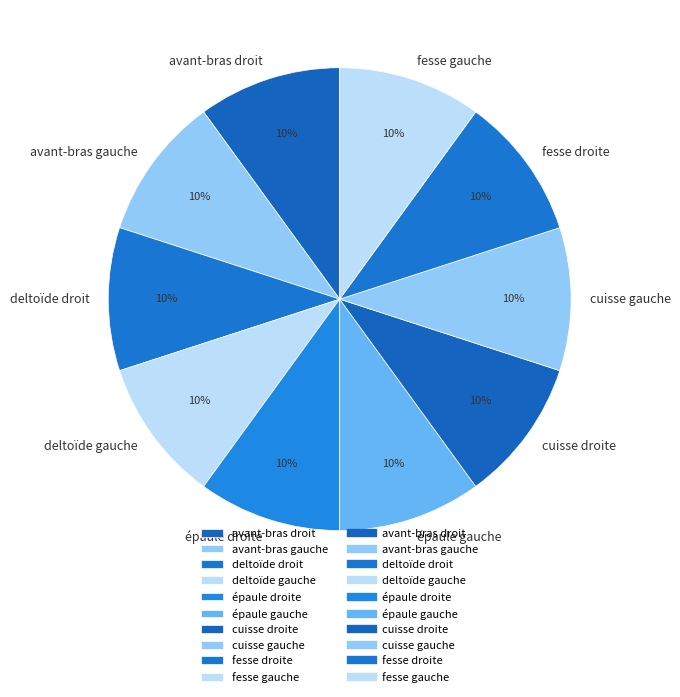

The cuisse gauche slice represents 2% of the pie. True or false?

False